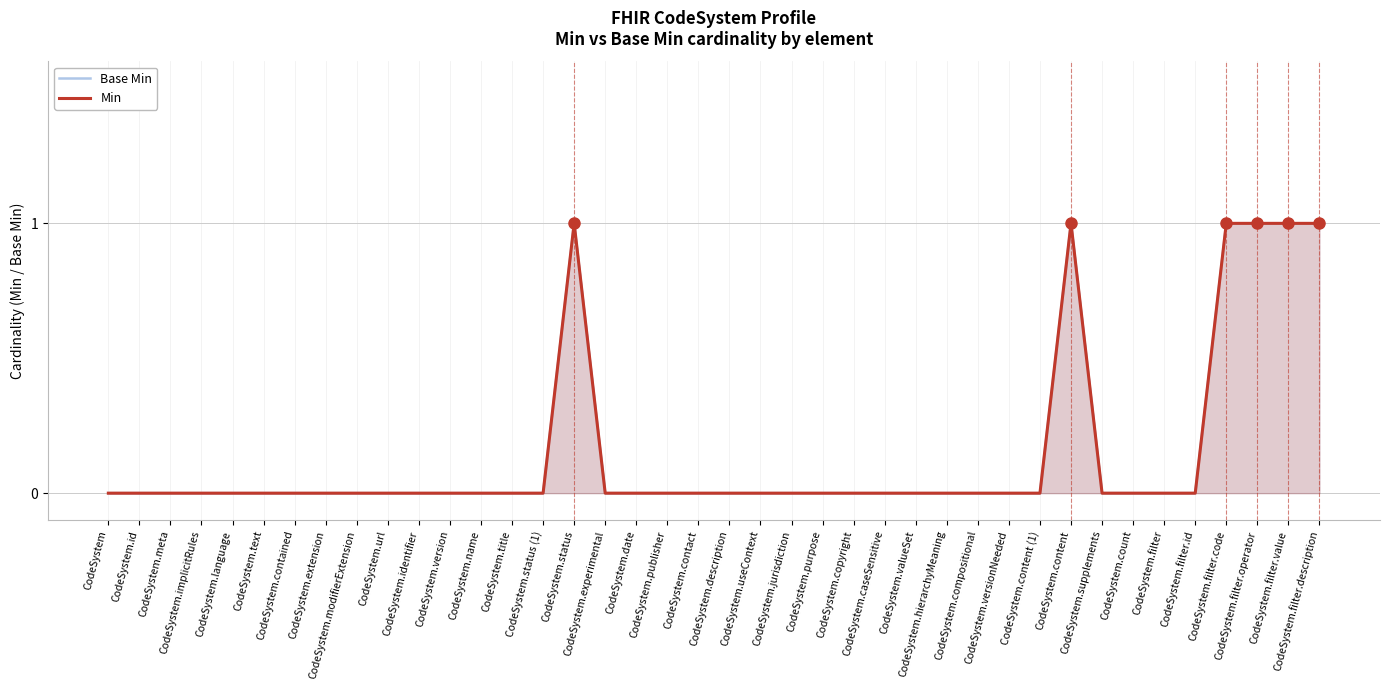

What is the difference between the maximum and second lowest values in the Base Min series?

1